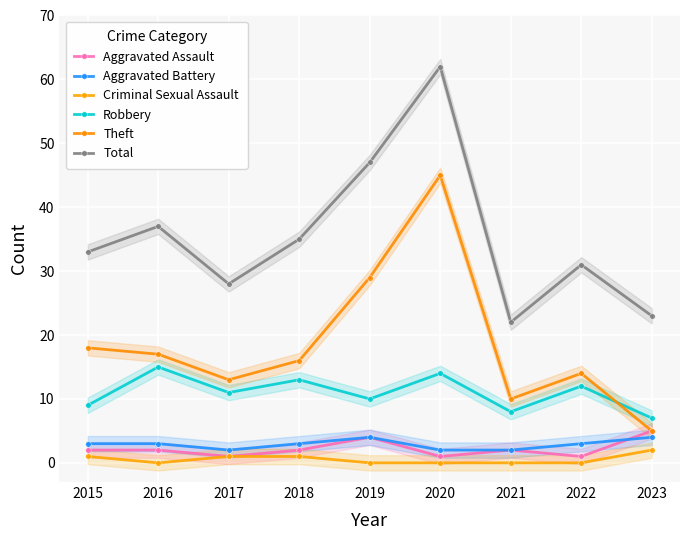

At which category does the chart reach its peak across all series?

2020